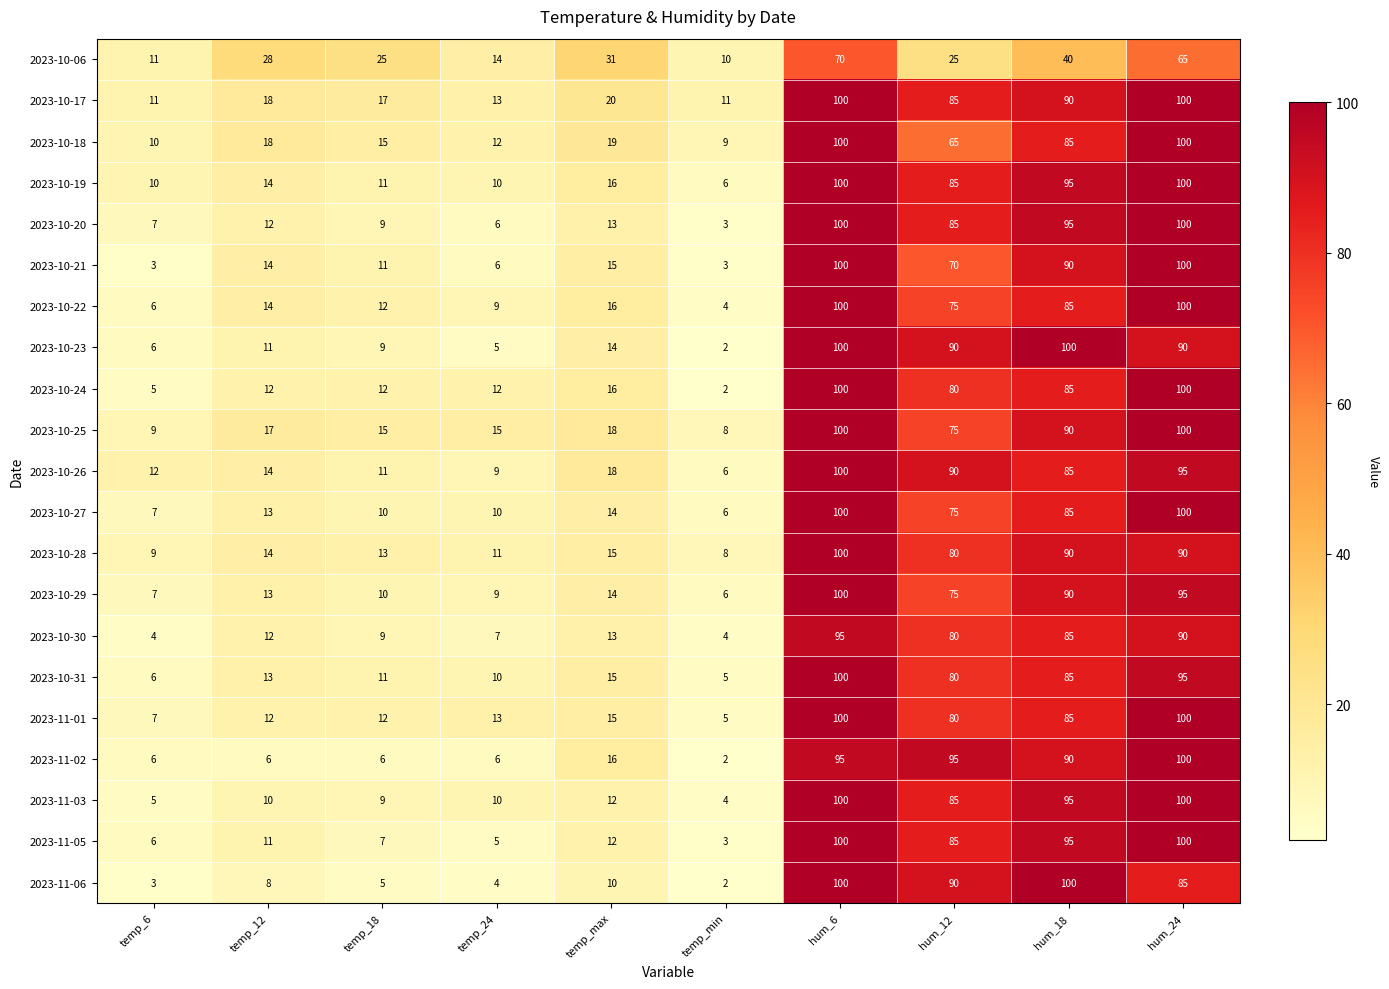

What is the maximum value for 2023-10-26?

100